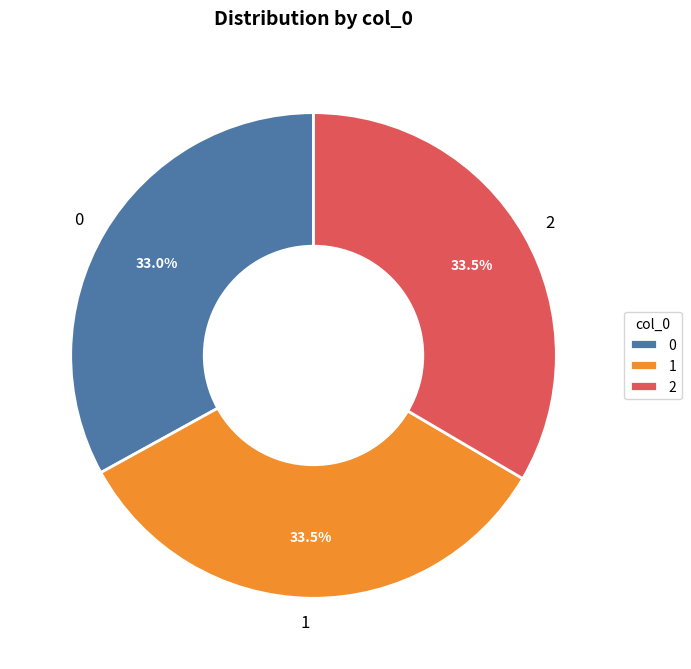

How many segments does this pie chart have?

3